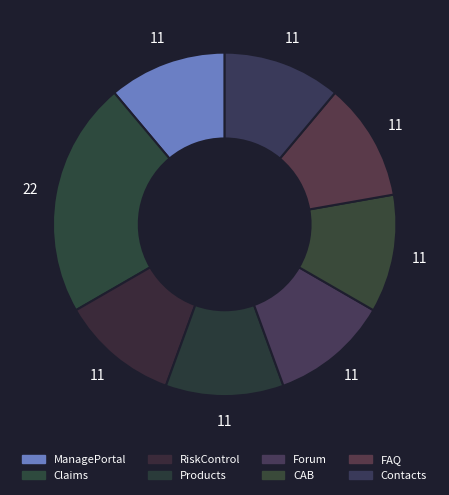

How many slices are in this pie chart?

8